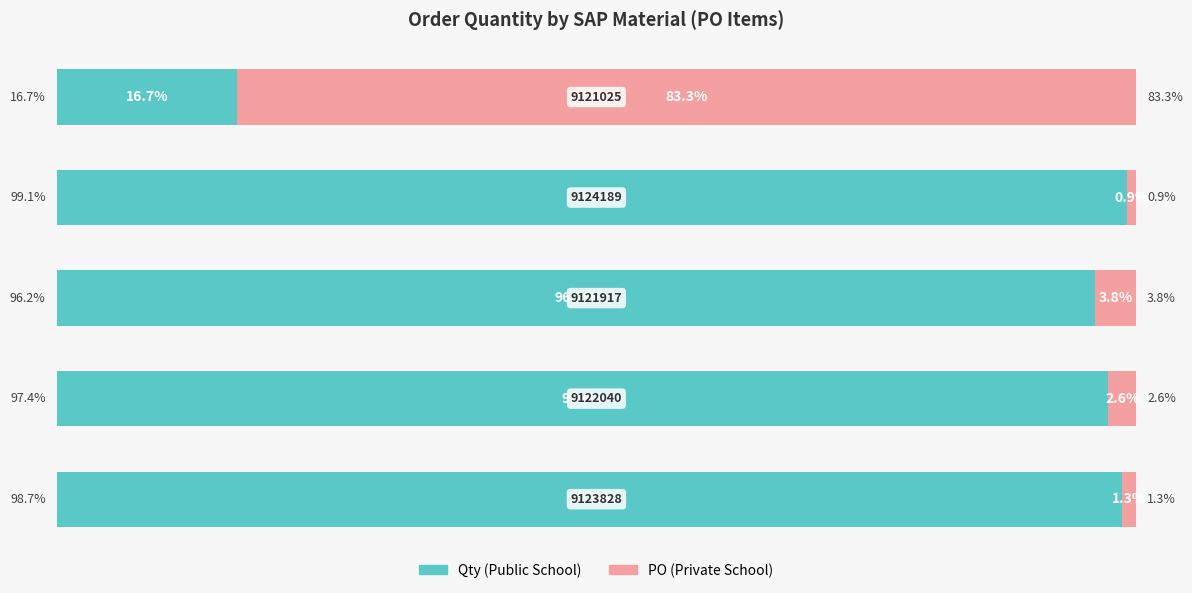

What are all the series names shown in the legend?

Qty (Public School), PO (Private School)